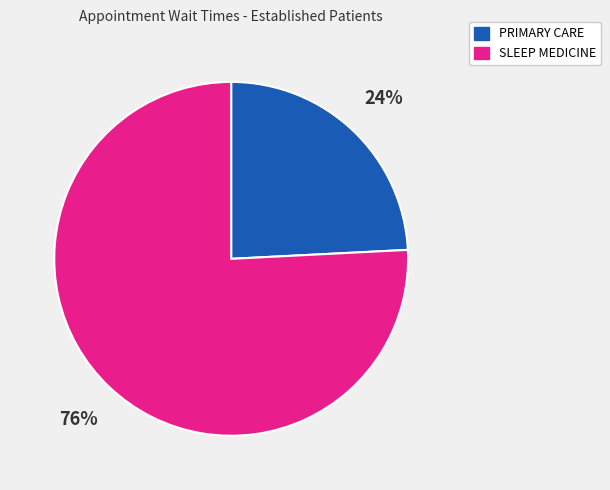

Which category has the smallest portion of the pie?

PRIMARY CARE